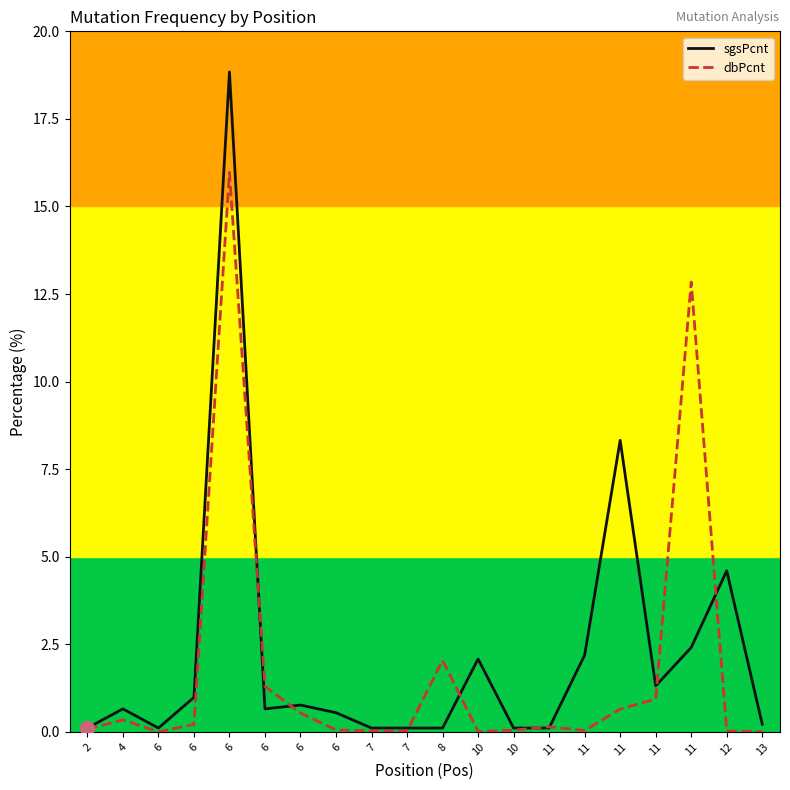

At which category does sgsPcnt reach its first local valley?

6